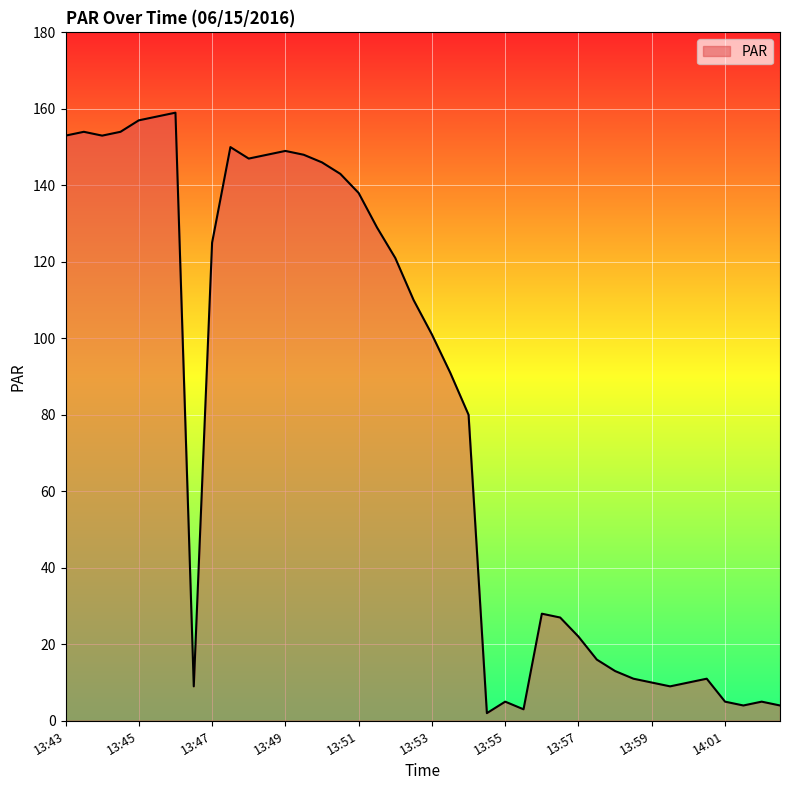

What is the difference between the maximum and minimum values?

157